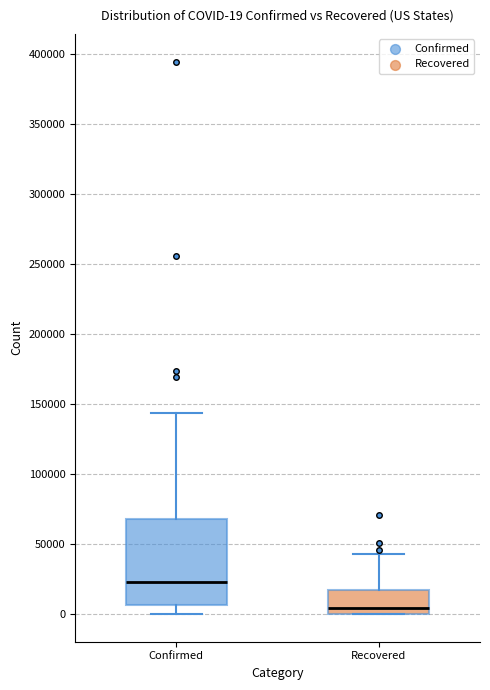

Which box has the highest median line?

Confirmed